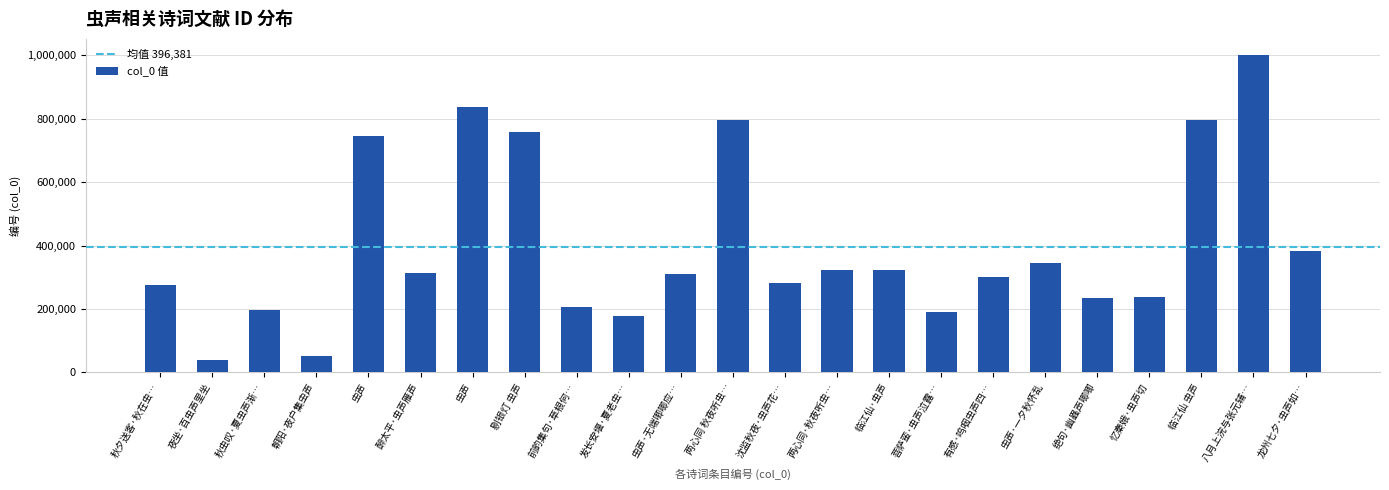

What is the minimum value shown in the chart?

37781